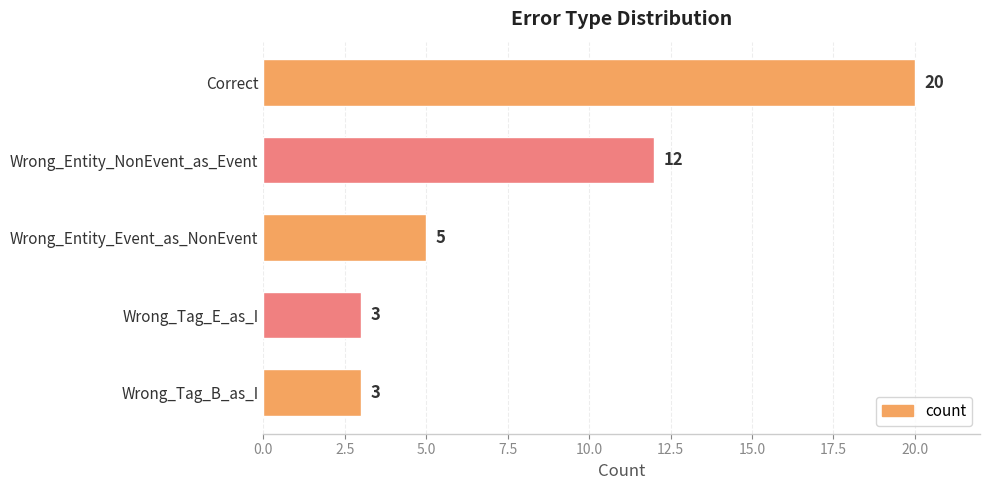

Reading top to bottom, what are all the values shown in this chart?

20	12	5	3	3